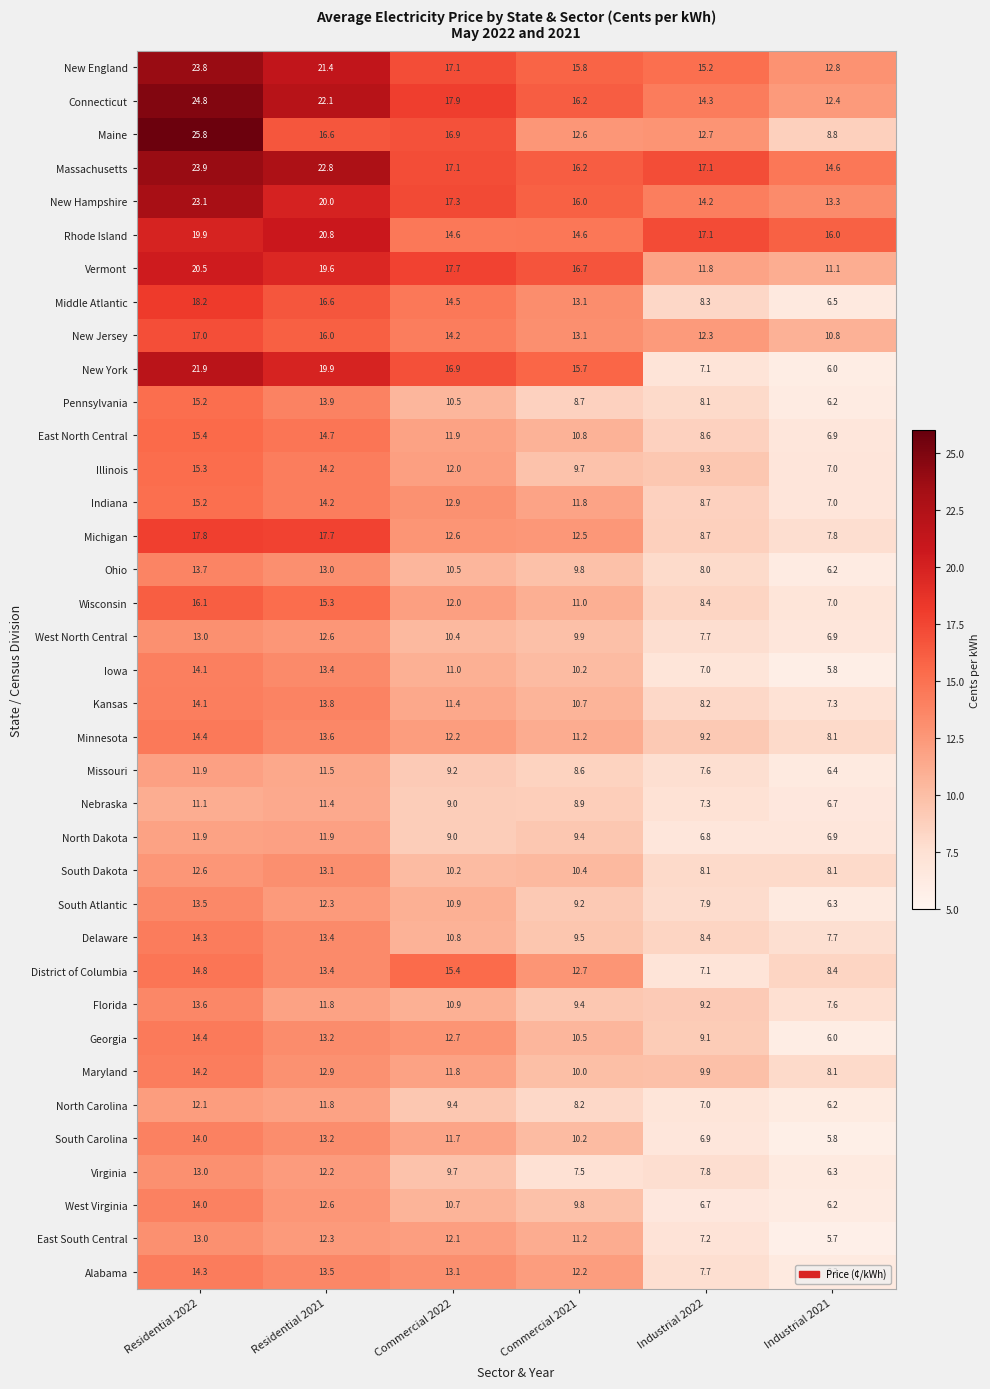

What is the sum of the Massachusetts values at Industrial 2022 and Residential 2021?

39.9